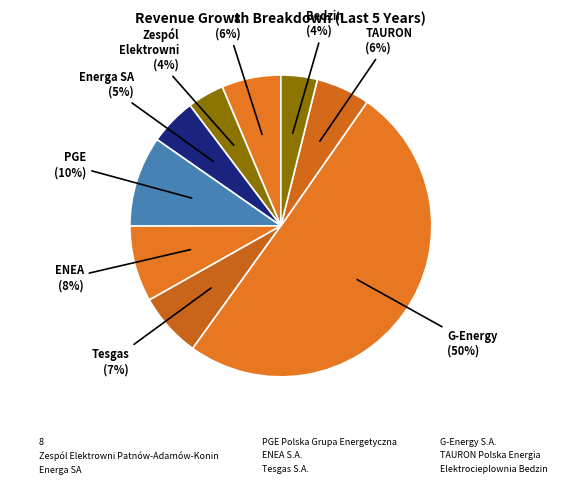

The Tesgas S.A. slice represents 7% of the pie. True or false?

True